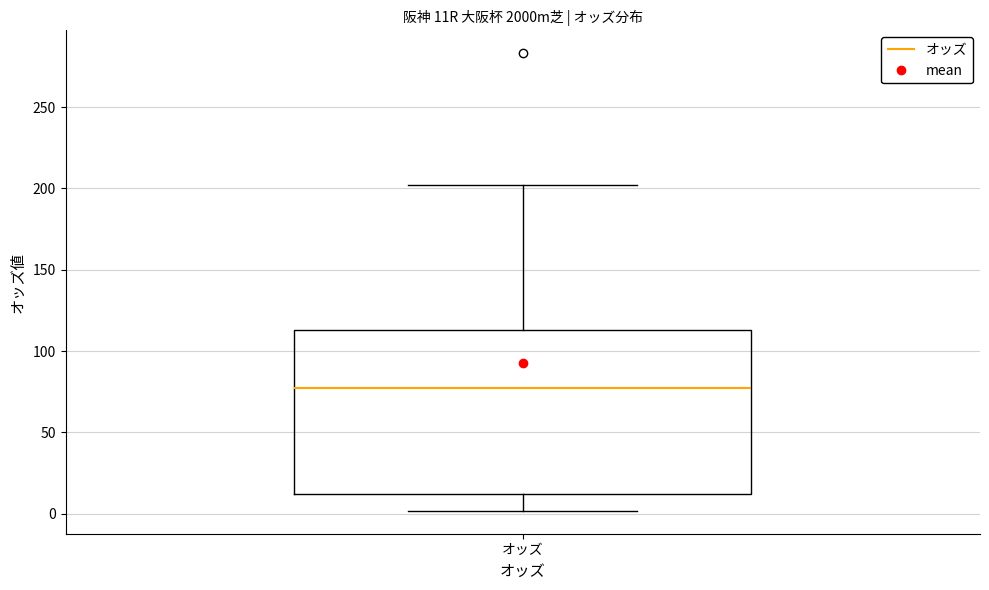

Read this box plot against the y-axis: the position of the median line, the range covered by the box, and the ends of both whiskers. The values are not printed on the chart, so give them approximately, as read against the axis.

median 80, box 10 to 115, whiskers 0 to 200